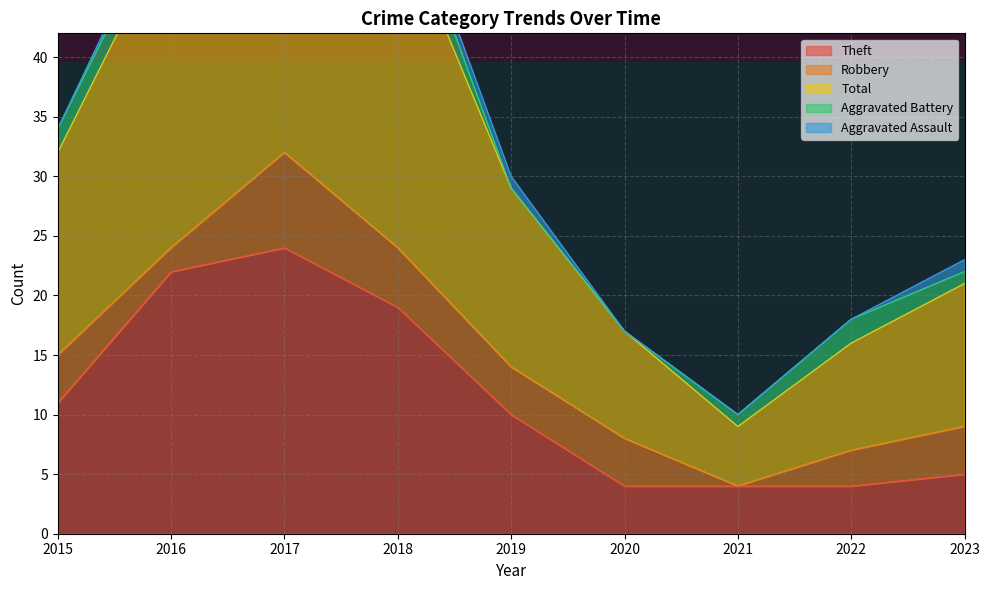

Does the chart display data point markers on the line(s)?

No